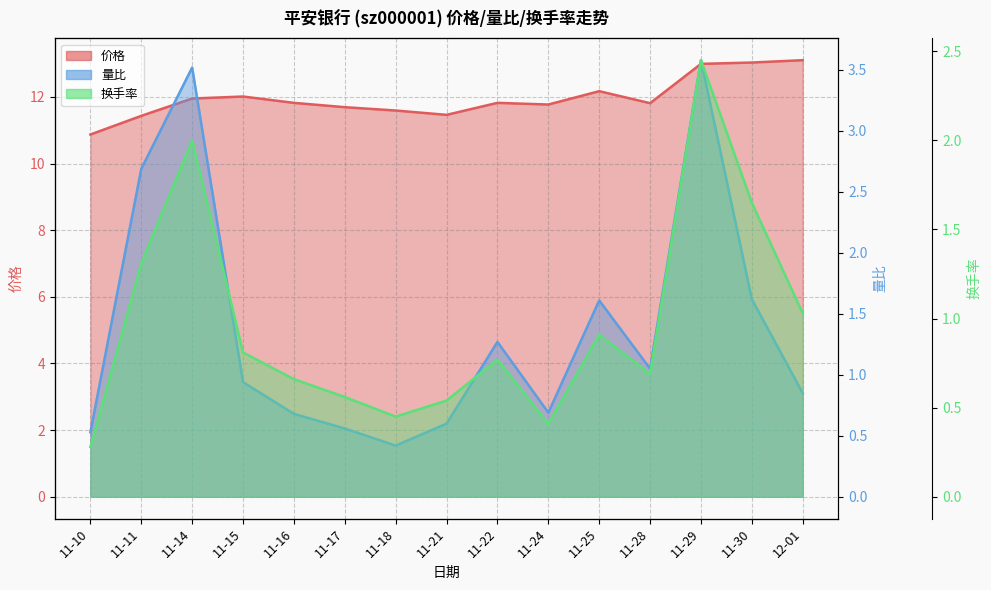

What is the highest value of the 价格 series?

13.1